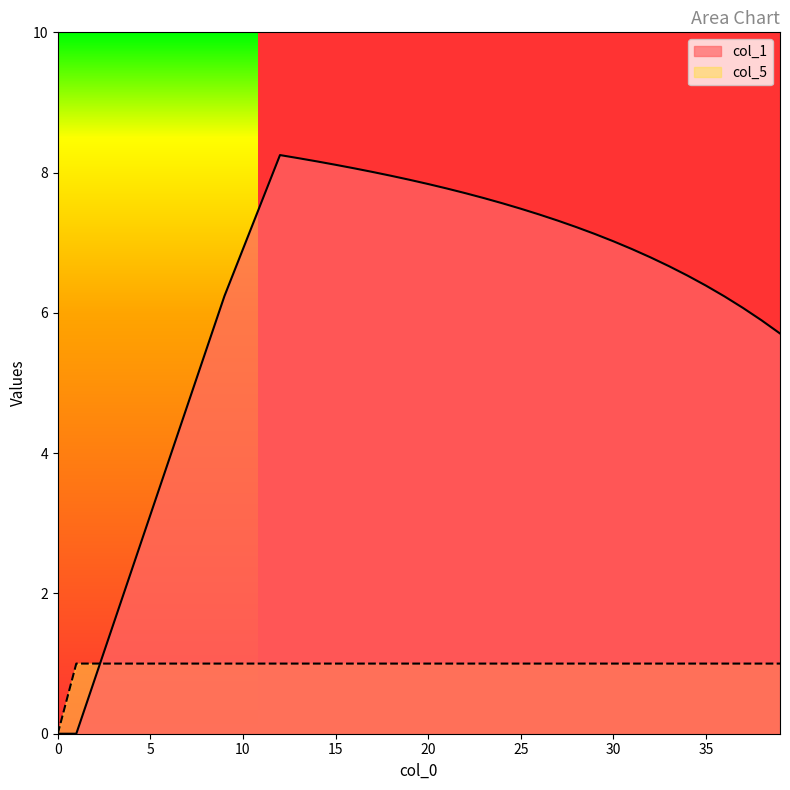

After their last crossing, which series has the higher values: col_5 or col_1?

col_1